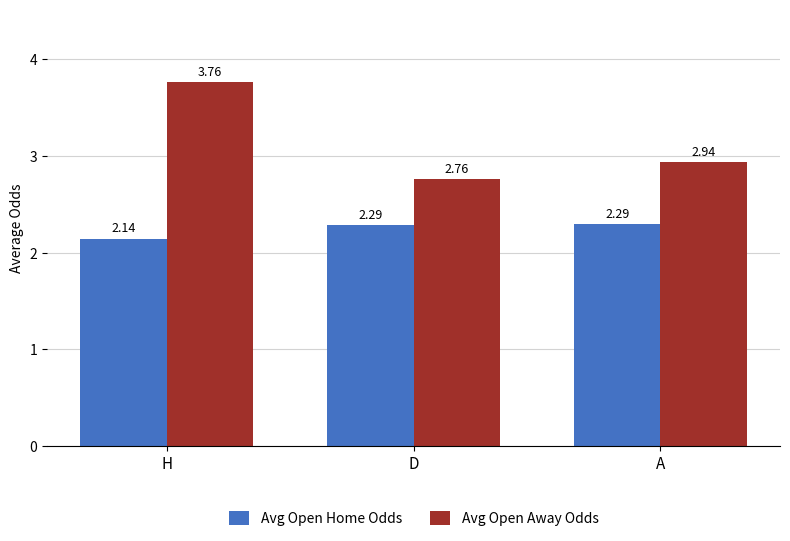

How many bars are there in each group?

2